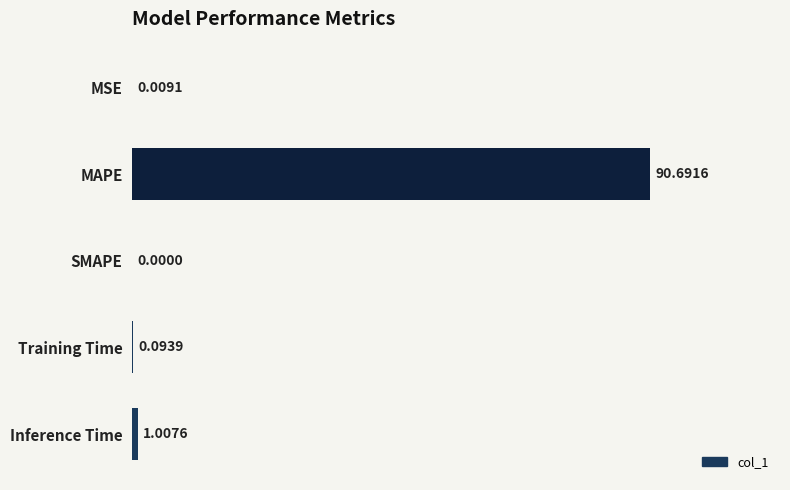

At which label is the value closest to 45?

Inference Time